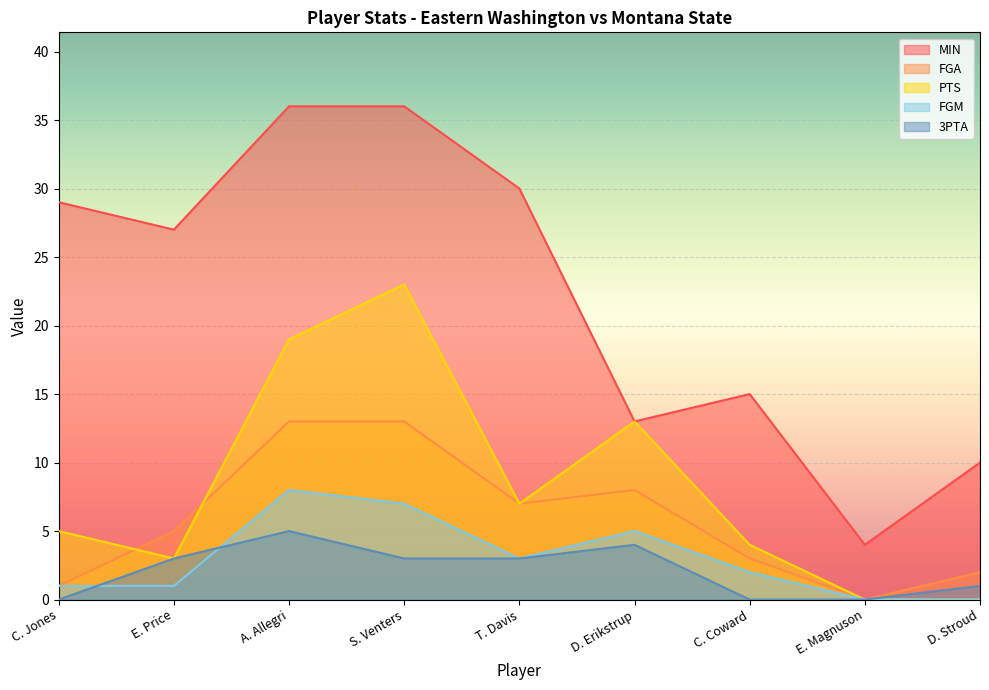

Count the FGM values in the range 1 to 5.

5